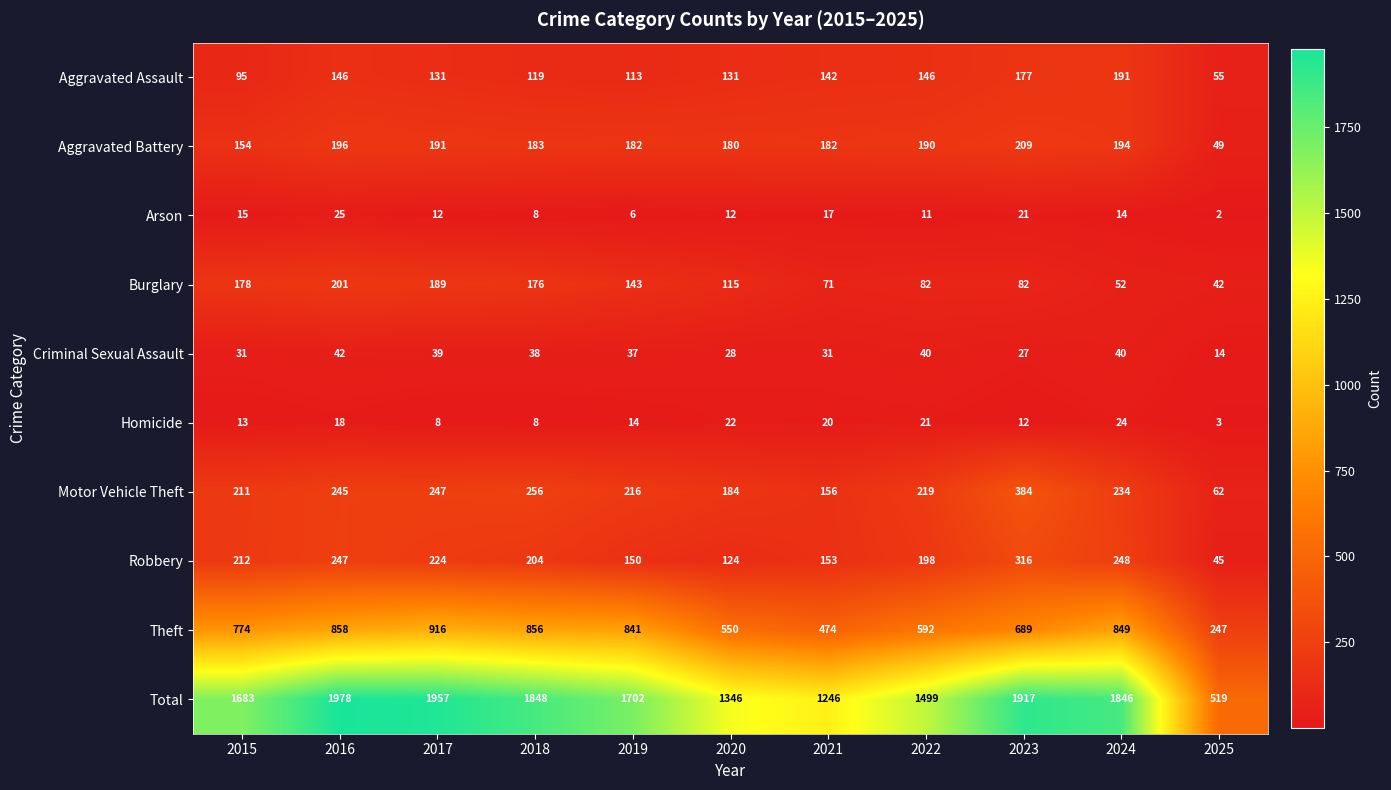

What is the spread (max minus min) of values at 2023?

1905